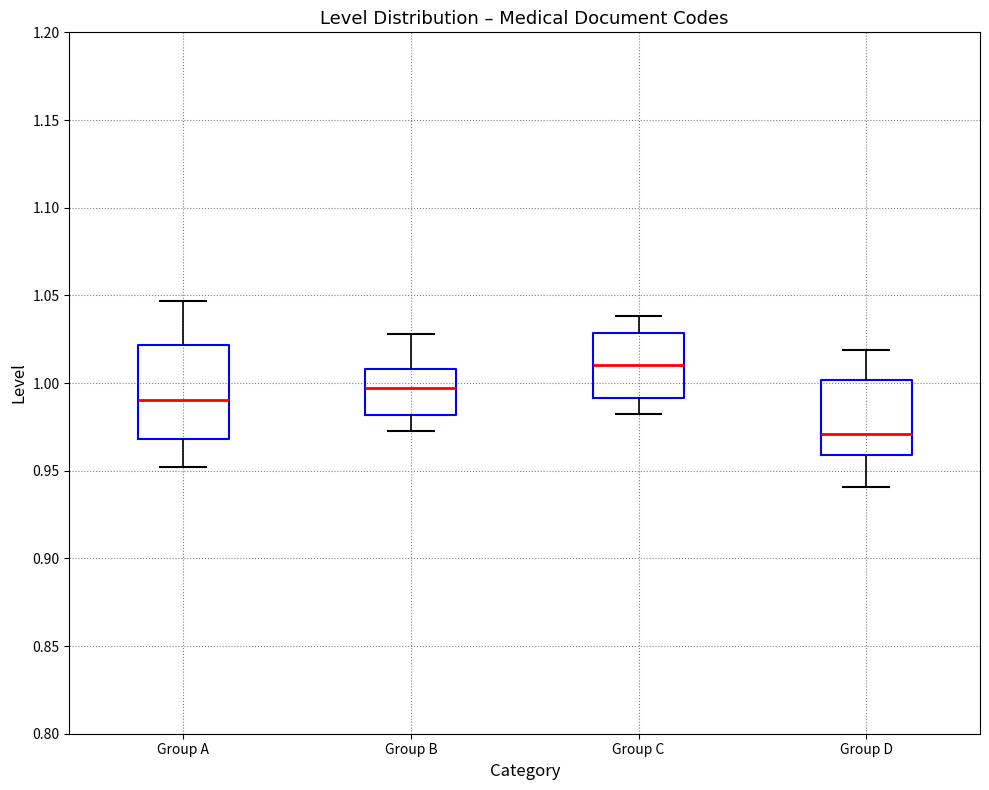

Which box is the tallest, from its lower edge to its upper edge?

Group A